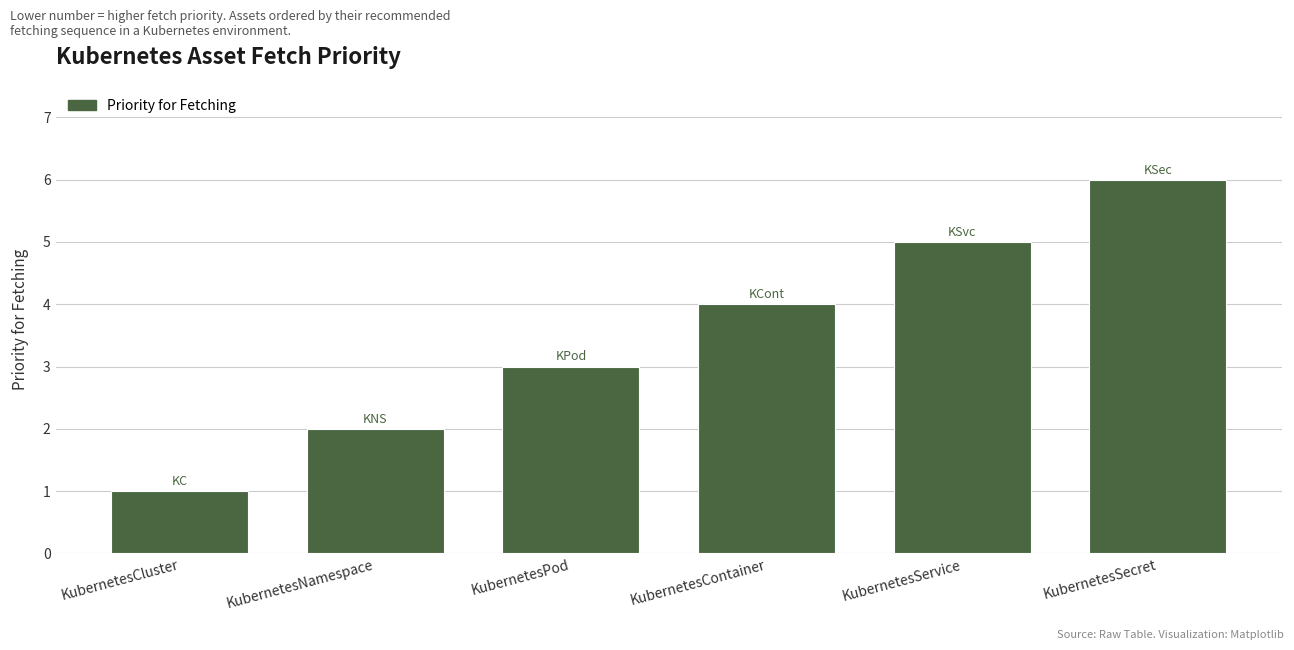

What position from the right is KubernetesSecret?

1